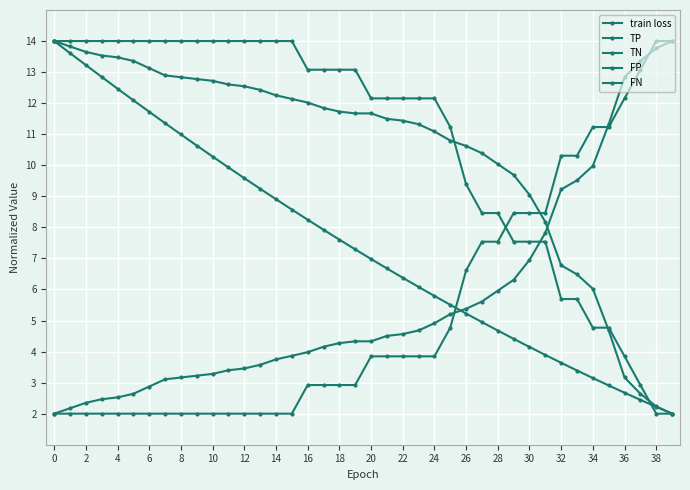

True or false: FP and FN cross at least once.

True